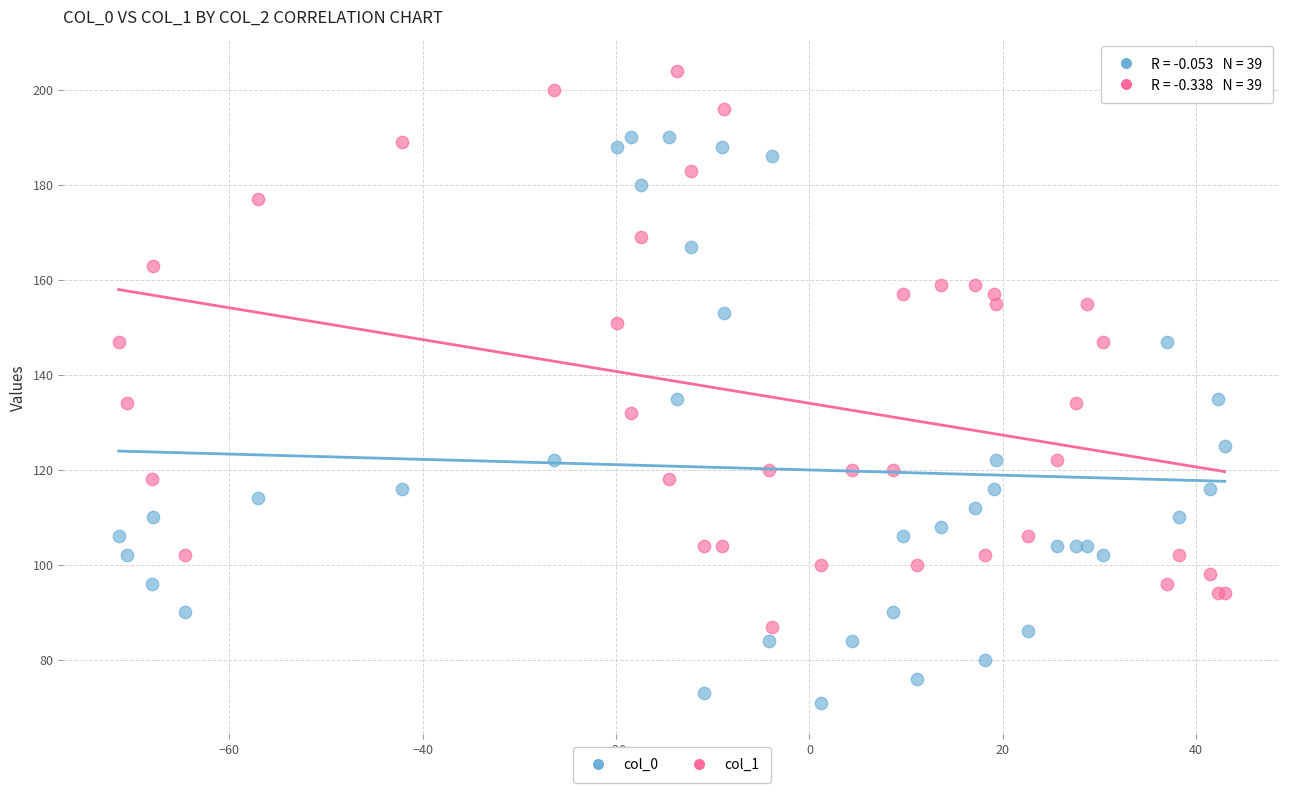

Which series contains the highest Y value?

col_1